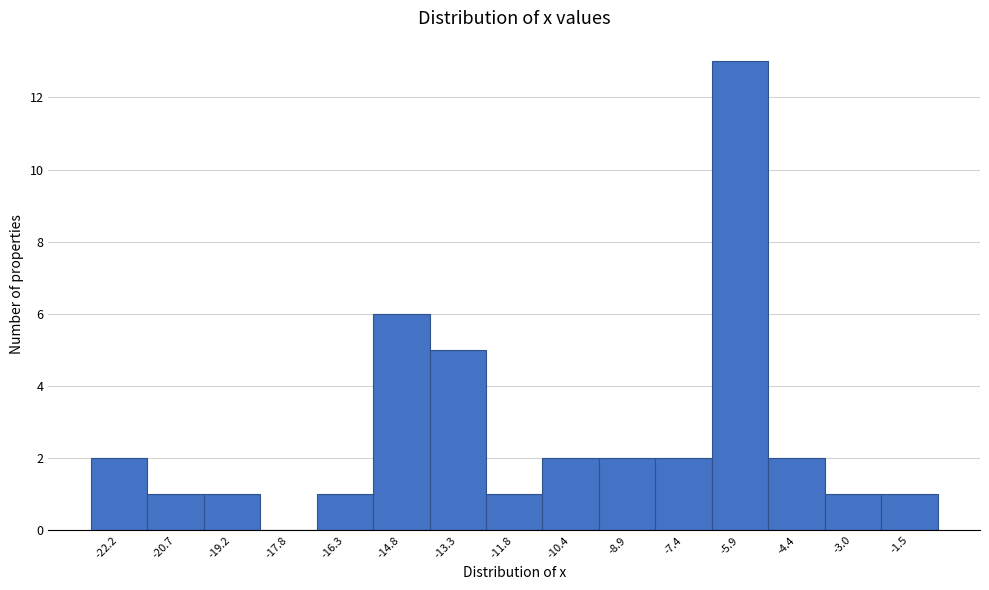

Reading right to left, what are all the values shown in this chart?

-1.5=1	-3.0=1	-4.4=2	-5.9=13	-7.4=2	-8.9=2	-10.4=2	-11.8=1	-13.3=5	-14.8=6	-16.3=1	-17.8=0	-19.2=1	-20.7=1	-22.2=2